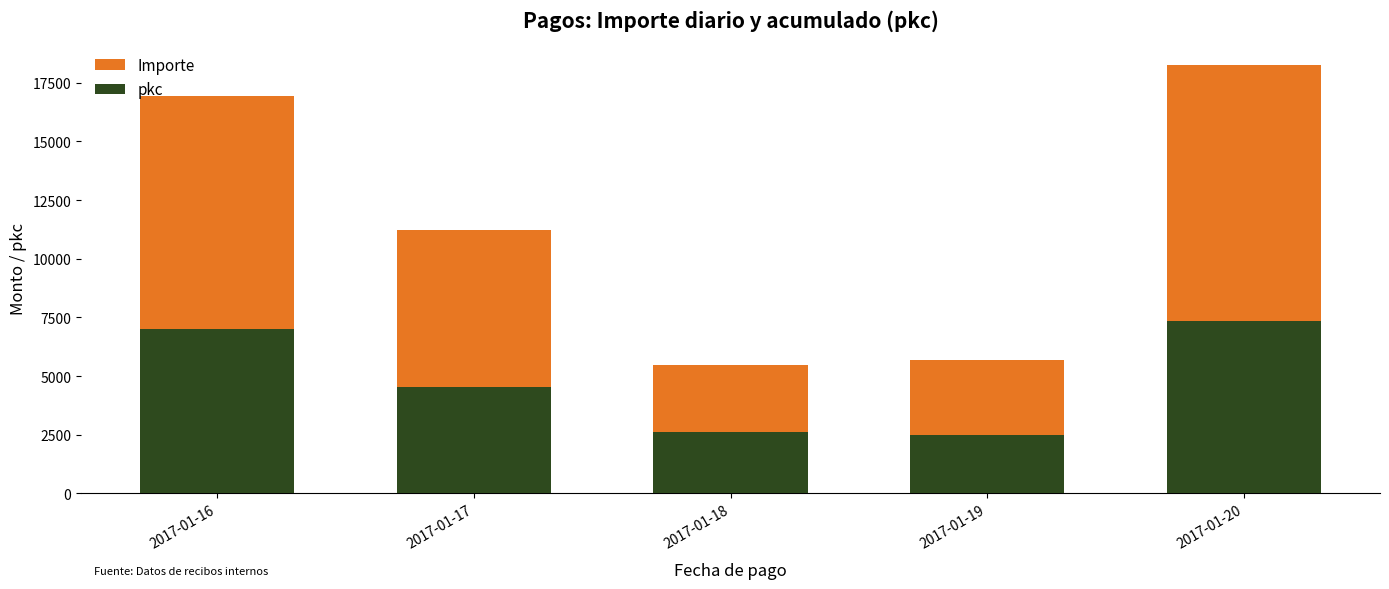

At which category is the sum across all series the highest?

2017-01-20